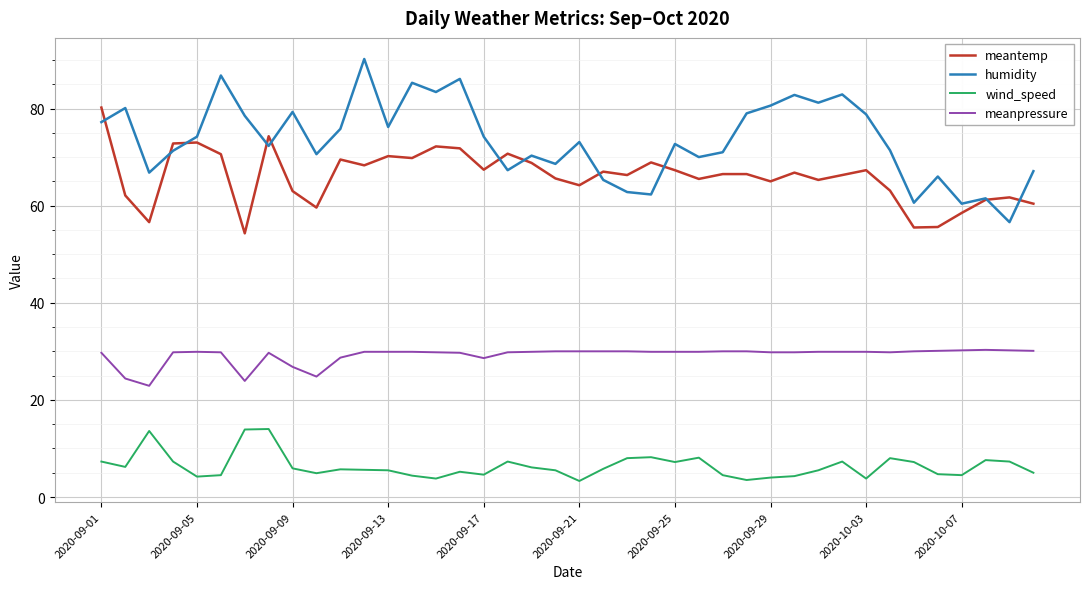

What is the highest value of the meanpressure series?

30.3